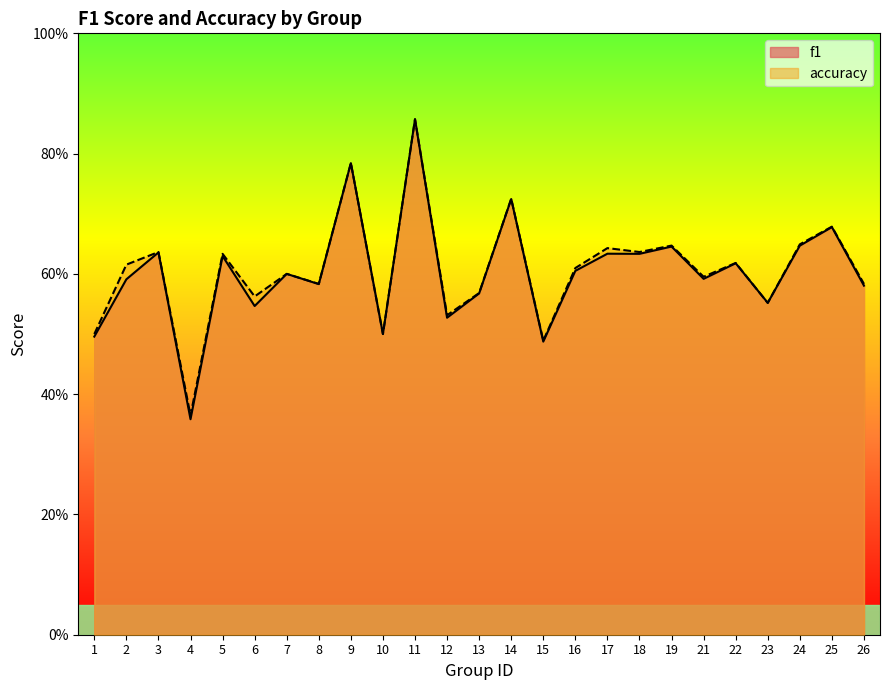

What is the difference between the maximum and minimum values in the accuracy series?

0.5